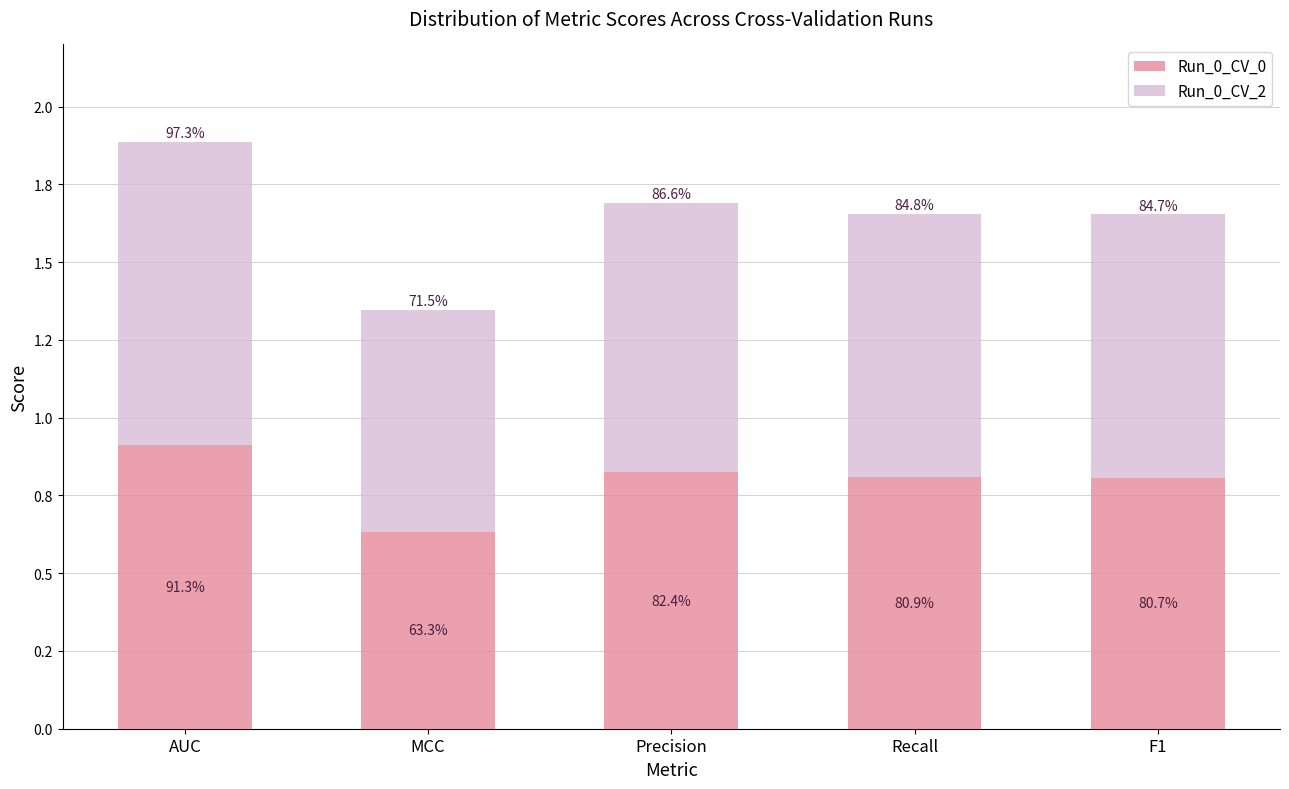

Are the bars horizontal?

No